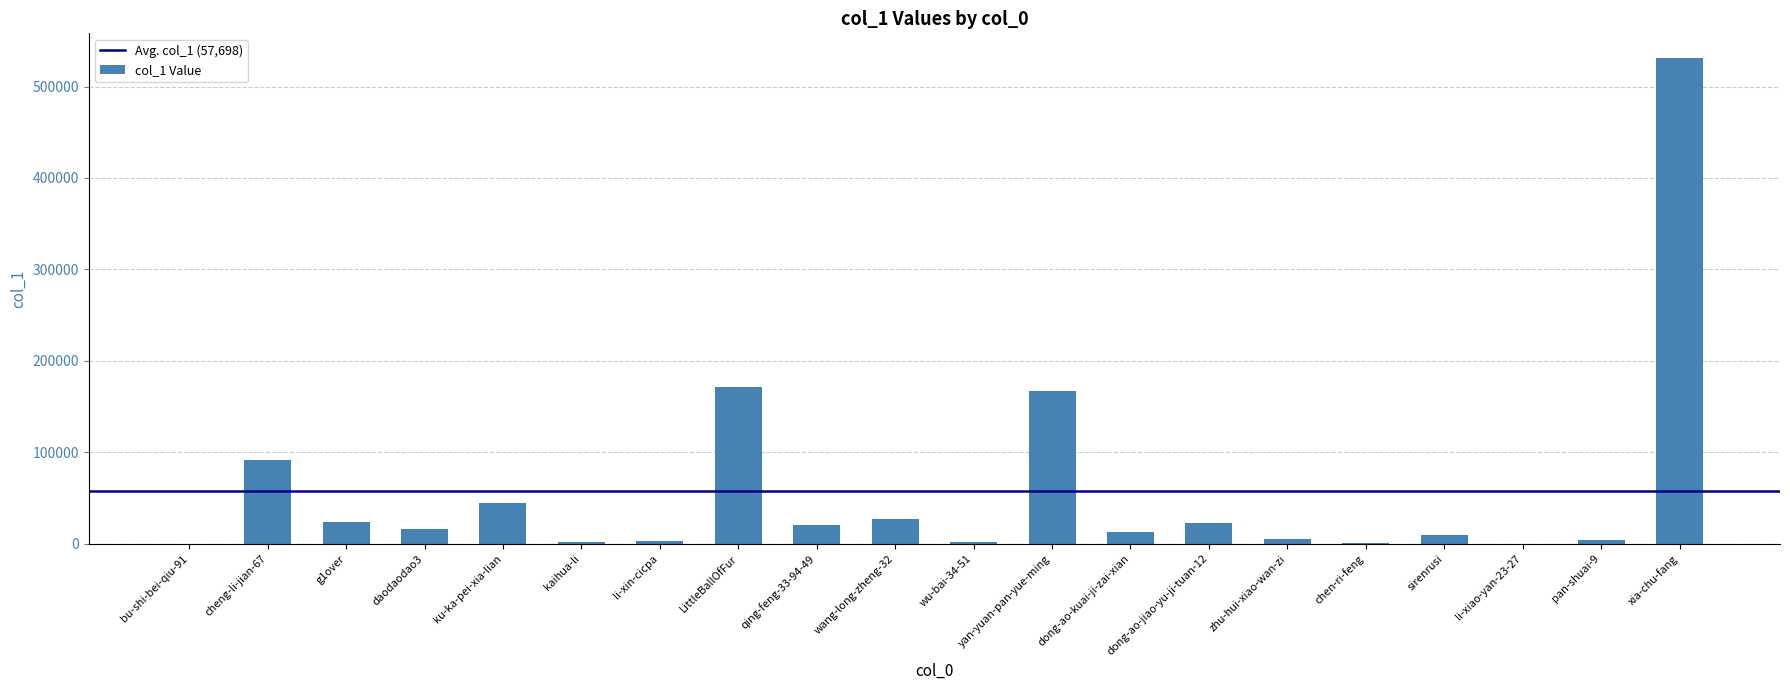

At which category does the chart reach its peak across all series?

xia-chu-fang